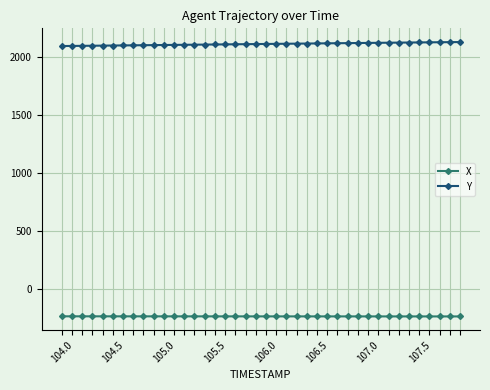

At how many categories does at least one series exceed 1809?

40